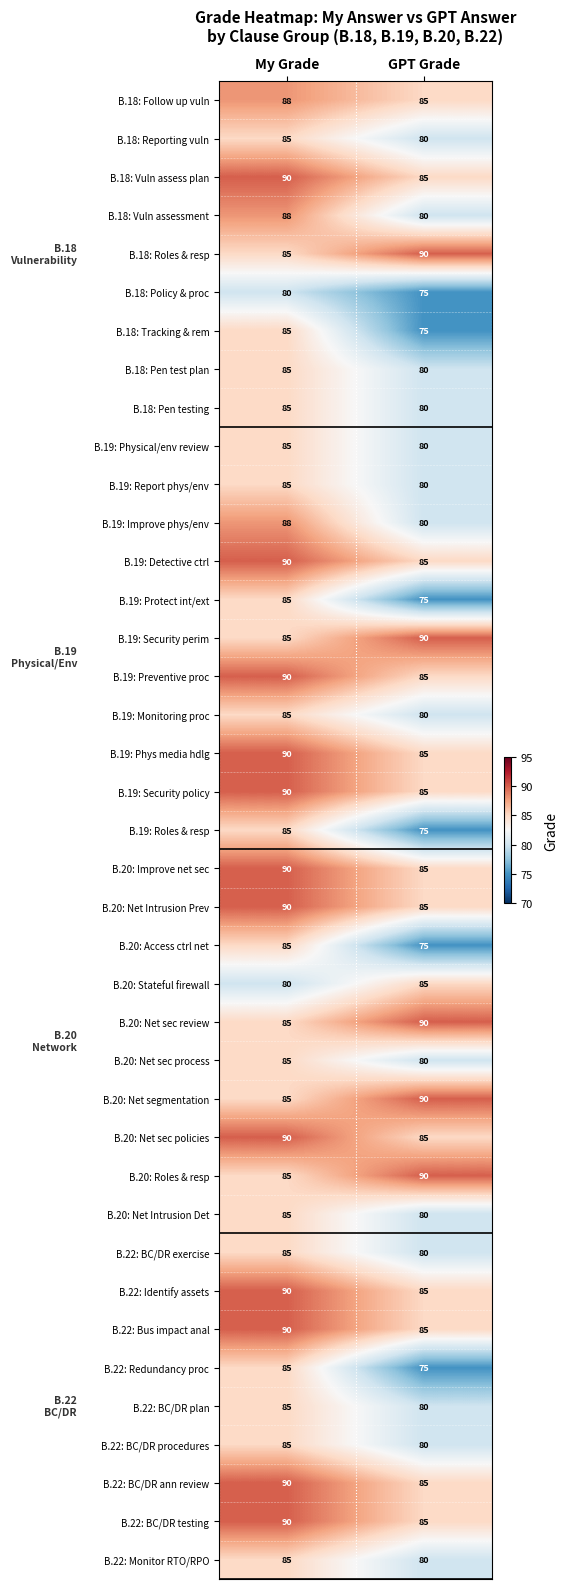

True or false: B.22: Monitor RTO/RPO has a value of 85 at My Grade.

True